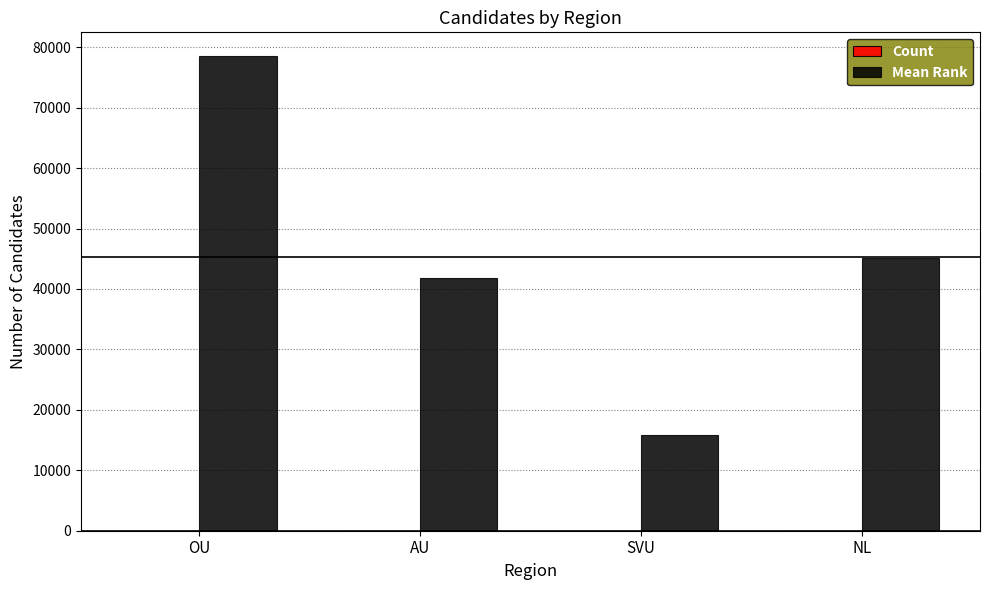

What is the greatest value displayed?

78543.0